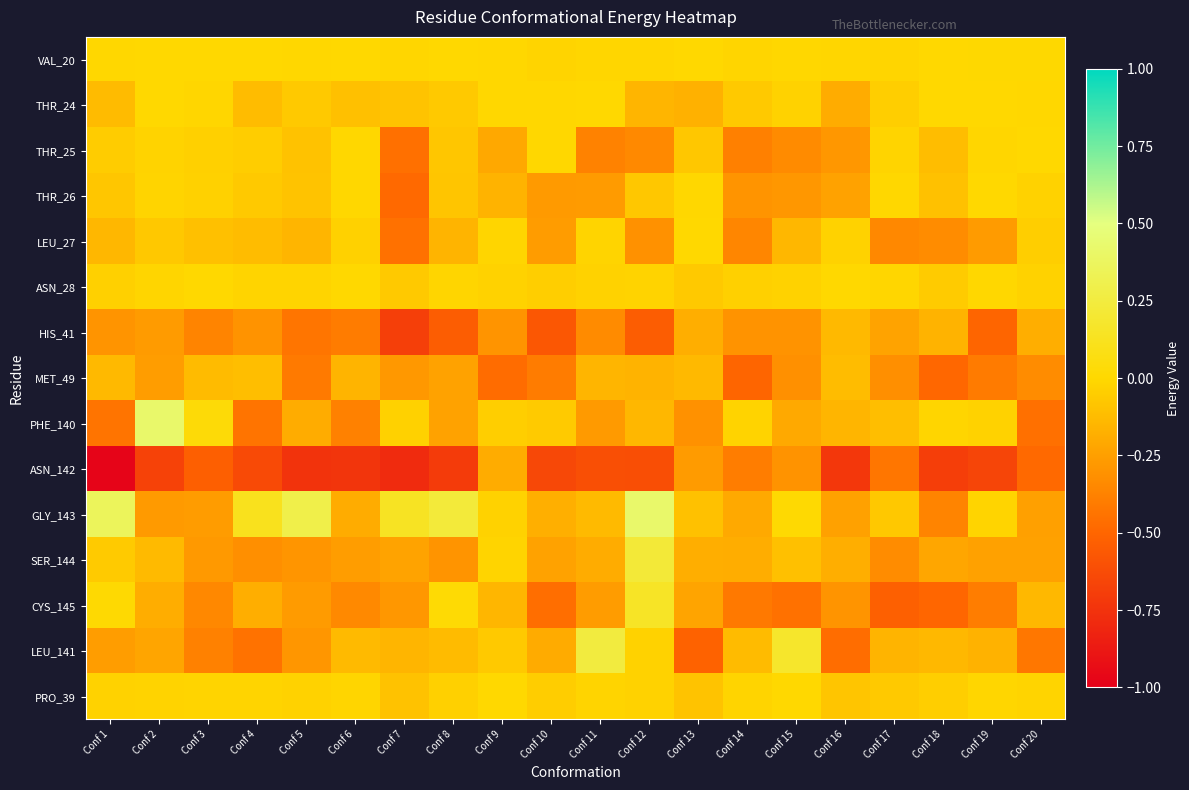

Reading left to right, list all the values displayed in this chart.

VAL_20: Conf 1=-0.0	Conf 2=-0.0	Conf 3=-0.0	Conf 4=-0.0	Conf 5=-0.0	Conf 6=-0.0	Conf 7=-0.0	Conf 8=-0.0	Conf 9=-0.0	Conf 10=-0.0	Conf 11=-0.0	Conf 12=-0.0	Conf 13=-0.0	Conf 14=-0.0	Conf 15=-0.0	Conf 16=-0.0	Conf 17=-0.0	Conf 18=-0.0	Conf 19=0.0	Conf 20=0.0
THR_24: Conf 1=-0.1	Conf 2=-0.0	Conf 3=-0.0	Conf 4=-0.1	Conf 5=-0.1	Conf 6=-0.1	Conf 7=-0.1	Conf 8=-0.1	Conf 9=-0.0	Conf 10=-0.0	Conf 11=-0.0	Conf 12=-0.2	Conf 13=-0.2	Conf 14=-0.1	Conf 15=-0.0	Conf 16=-0.2	Conf 17=-0.0	Conf 18=-0.0	Conf 19=-0.0	Conf 20=-0.0
THR_25: Conf 1=-0.1	Conf 2=-0.0	Conf 3=-0.0	Conf 4=-0.1	Conf 5=-0.1	Conf 6=-0.0	Conf 7=-0.5	Conf 8=-0.1	Conf 9=-0.2	Conf 10=-0.0	Conf 11=-0.4	Conf 12=-0.3	Conf 13=-0.1	Conf 14=-0.4	Conf 15=-0.3	Conf 16=-0.3	Conf 17=-0.0	Conf 18=-0.1	Conf 19=-0.0	Conf 20=-0.0
THR_26: Conf 1=-0.1	Conf 2=-0.0	Conf 3=-0.0	Conf 4=-0.1	Conf 5=-0.1	Conf 6=-0.0	Conf 7=-0.5	Conf 8=-0.1	Conf 9=-0.2	Conf 10=-0.3	Conf 11=-0.3	Conf 12=-0.1	Conf 13=-0.0	Conf 14=-0.3	Conf 15=-0.3	Conf 16=-0.2	Conf 17=-0.0	Conf 18=-0.1	Conf 19=-0.0	Conf 20=-0.0
LEU_27: Conf 1=-0.1	Conf 2=-0.1	Conf 3=-0.1	Conf 4=-0.1	Conf 5=-0.2	Conf 6=-0.0	Conf 7=-0.4	Conf 8=-0.2	Conf 9=-0.0	Conf 10=-0.3	Conf 11=-0.0	Conf 12=-0.3	Conf 13=-0.0	Conf 14=-0.4	Conf 15=-0.1	Conf 16=-0.0	Conf 17=-0.3	Conf 18=-0.3	Conf 19=-0.3	Conf 20=-0.0
ASN_28: Conf 1=-0.0	Conf 2=-0.0	Conf 3=-0.0	Conf 4=-0.0	Conf 5=-0.0	Conf 6=-0.0	Conf 7=-0.1	Conf 8=-0.0	Conf 9=-0.0	Conf 10=-0.0	Conf 11=-0.0	Conf 12=-0.0	Conf 13=-0.1	Conf 14=-0.0	Conf 15=-0.0	Conf 16=-0.0	Conf 17=-0.0	Conf 18=-0.1	Conf 19=-0.0	Conf 20=-0.0
HIS_41: Conf 1=-0.3	Conf 2=-0.3	Conf 3=-0.4	Conf 4=-0.3	Conf 5=-0.4	Conf 6=-0.4	Conf 7=-0.7	Conf 8=-0.5	Conf 9=-0.3	Conf 10=-0.6	Conf 11=-0.3	Conf 12=-0.5	Conf 13=-0.2	Conf 14=-0.3	Conf 15=-0.3	Conf 16=-0.1	Conf 17=-0.2	Conf 18=-0.2	Conf 19=-0.5	Conf 20=-0.2
MET_49: Conf 1=-0.1	Conf 2=-0.3	Conf 3=-0.1	Conf 4=-0.1	Conf 5=-0.4	Conf 6=-0.2	Conf 7=-0.3	Conf 8=-0.2	Conf 9=-0.5	Conf 10=-0.4	Conf 11=-0.2	Conf 12=-0.2	Conf 13=-0.1	Conf 14=-0.5	Conf 15=-0.3	Conf 16=-0.1	Conf 17=-0.3	Conf 18=-0.5	Conf 19=-0.4	Conf 20=-0.3
PHE_140: Conf 1=-0.4	Conf 2=0.4	Conf 3=0.0	Conf 4=-0.4	Conf 5=-0.2	Conf 6=-0.4	Conf 7=-0.0	Conf 8=-0.2	Conf 9=-0.0	Conf 10=-0.1	Conf 11=-0.3	Conf 12=-0.1	Conf 13=-0.3	Conf 14=-0.0	Conf 15=-0.2	Conf 16=-0.2	Conf 17=-0.1	Conf 18=-0.0	Conf 19=-0.0	Conf 20=-0.5
ASN_142: Conf 1=-1.0	Conf 2=-0.7	Conf 3=-0.5	Conf 4=-0.6	Conf 5=-0.7	Conf 6=-0.7	Conf 7=-0.8	Conf 8=-0.7	Conf 9=-0.2	Conf 10=-0.6	Conf 11=-0.6	Conf 12=-0.6	Conf 13=-0.3	Conf 14=-0.4	Conf 15=-0.3	Conf 16=-0.7	Conf 17=-0.4	Conf 18=-0.7	Conf 19=-0.7	Conf 20=-0.5
GLY_143: Conf 1=0.4	Conf 2=-0.3	Conf 3=-0.3	Conf 4=0.1	Conf 5=0.3	Conf 6=-0.2	Conf 7=0.1	Conf 8=0.2	Conf 9=-0.0	Conf 10=-0.2	Conf 11=-0.1	Conf 12=0.4	Conf 13=-0.1	Conf 14=-0.2	Conf 15=0.0	Conf 16=-0.2	Conf 17=-0.1	Conf 18=-0.4	Conf 19=-0.0	Conf 20=-0.2
SER_144: Conf 1=-0.1	Conf 2=-0.1	Conf 3=-0.3	Conf 4=-0.3	Conf 5=-0.3	Conf 6=-0.3	Conf 7=-0.2	Conf 8=-0.3	Conf 9=-0.0	Conf 10=-0.2	Conf 11=-0.2	Conf 12=0.2	Conf 13=-0.2	Conf 14=-0.2	Conf 15=-0.1	Conf 16=-0.2	Conf 17=-0.3	Conf 18=-0.2	Conf 19=-0.2	Conf 20=-0.2
CYS_145: Conf 1=0.0	Conf 2=-0.2	Conf 3=-0.3	Conf 4=-0.2	Conf 5=-0.3	Conf 6=-0.3	Conf 7=-0.3	Conf 8=0.0	Conf 9=-0.2	Conf 10=-0.5	Conf 11=-0.3	Conf 12=0.2	Conf 13=-0.2	Conf 14=-0.4	Conf 15=-0.5	Conf 16=-0.3	Conf 17=-0.5	Conf 18=-0.5	Conf 19=-0.4	Conf 20=-0.1
LEU_141: Conf 1=-0.3	Conf 2=-0.2	Conf 3=-0.4	Conf 4=-0.4	Conf 5=-0.3	Conf 6=-0.1	Conf 7=-0.2	Conf 8=-0.1	Conf 9=-0.1	Conf 10=-0.2	Conf 11=0.2	Conf 12=-0.0	Conf 13=-0.5	Conf 14=-0.1	Conf 15=0.2	Conf 16=-0.5	Conf 17=-0.2	Conf 18=-0.1	Conf 19=-0.2	Conf 20=-0.4
PRO_39: Conf 1=-0.0	Conf 2=-0.0	Conf 3=-0.0	Conf 4=-0.0	Conf 5=-0.0	Conf 6=-0.0	Conf 7=-0.1	Conf 8=-0.0	Conf 9=-0.0	Conf 10=-0.0	Conf 11=-0.0	Conf 12=-0.0	Conf 13=-0.1	Conf 14=-0.0	Conf 15=-0.0	Conf 16=-0.1	Conf 17=-0.1	Conf 18=-0.0	Conf 19=-0.0	Conf 20=-0.0